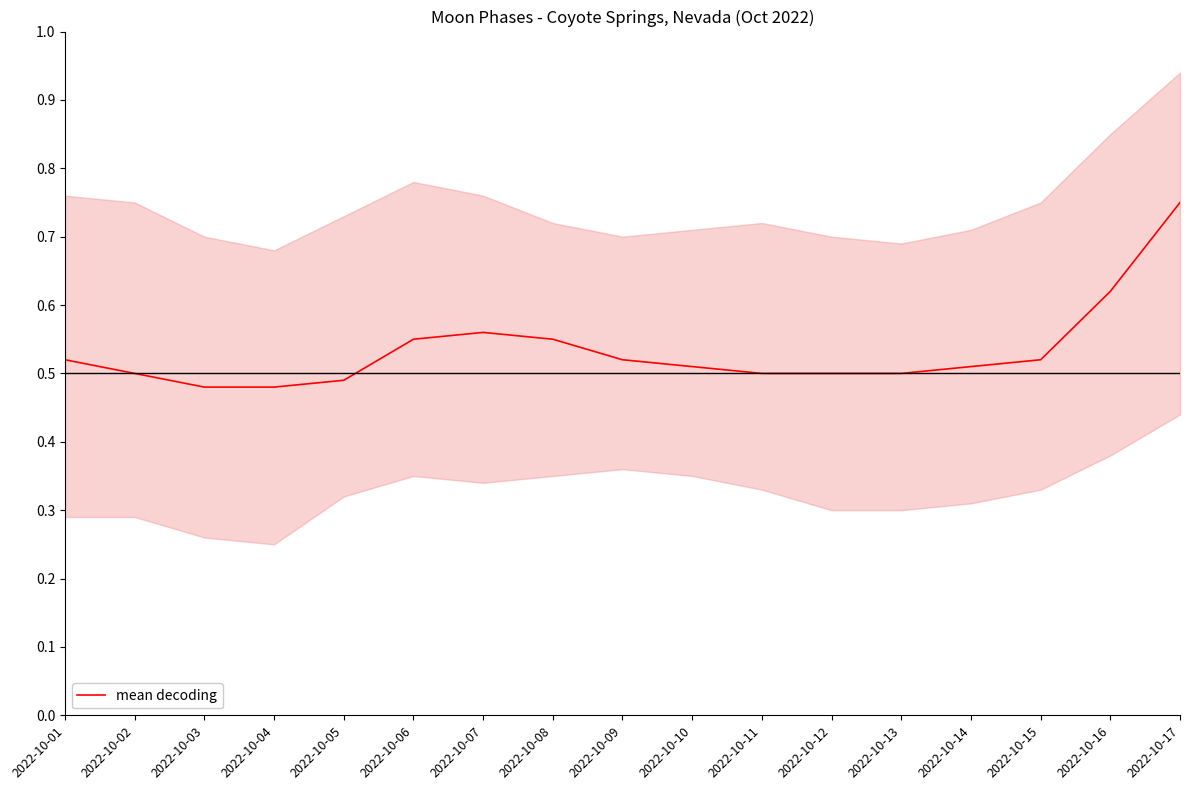

Rank the categories by value from lowest to highest.

2022-10-03, 2022-10-04, 2022-10-05, 2022-10-02, 2022-10-11, 2022-10-12, 2022-10-13, 2022-10-10, 2022-10-14, 2022-10-01, 2022-10-09, 2022-10-15, 2022-10-06, 2022-10-08, 2022-10-07, 2022-10-16, 2022-10-17